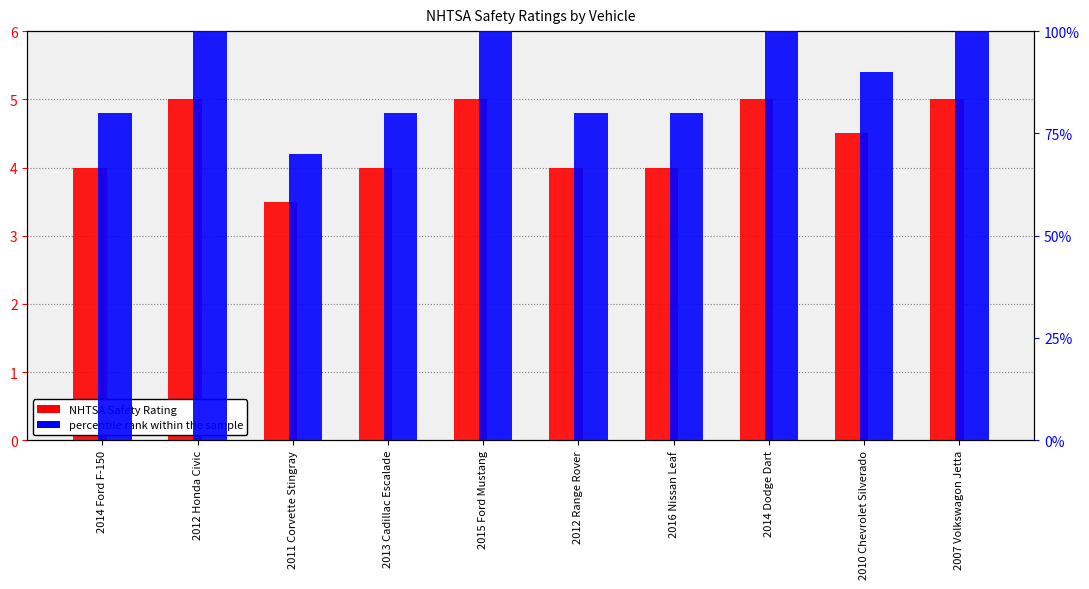

Where is NHTSA Safety Rating nearest to the value 4?

2014 Ford F-150